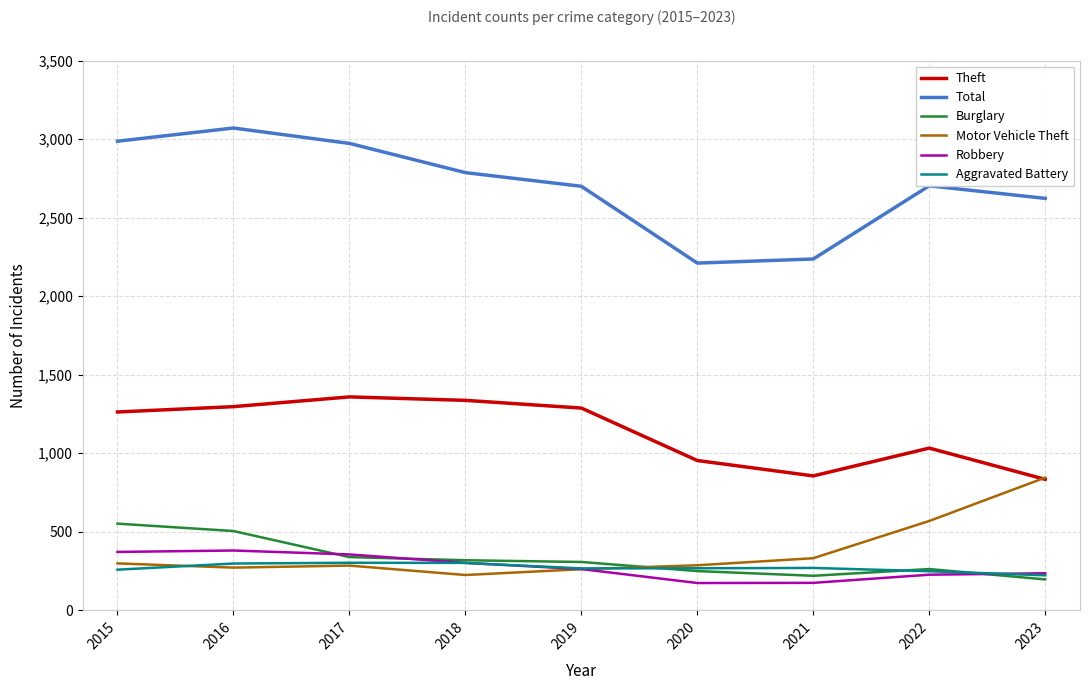

At which category does the chart reach its peak across all series?

2016